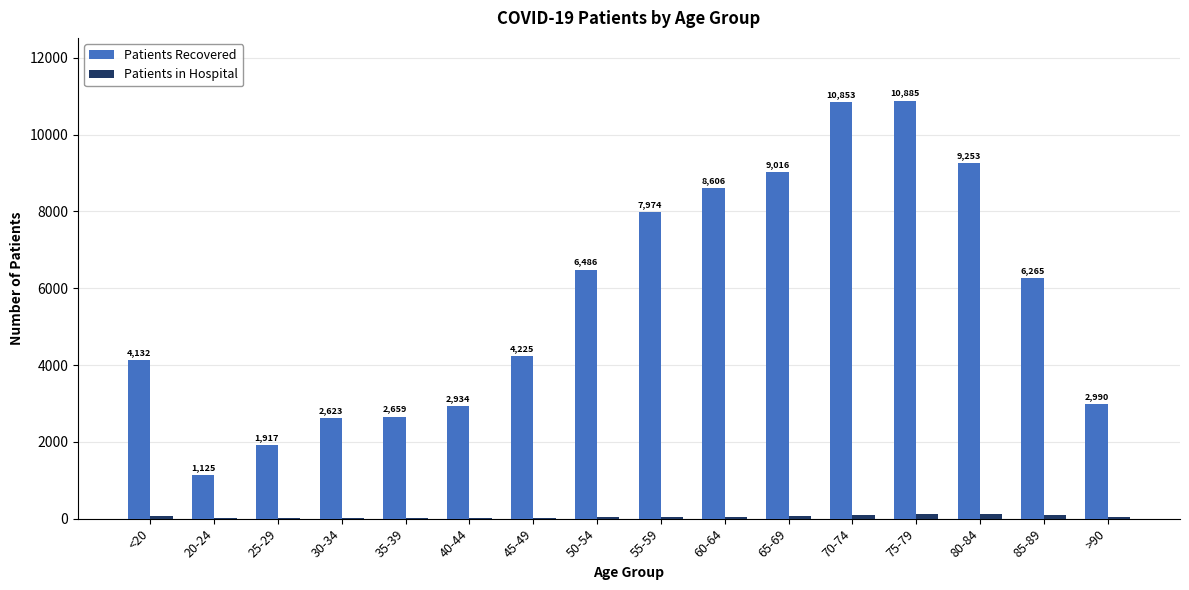

What is the sum of all Patients Recovered values?

91943